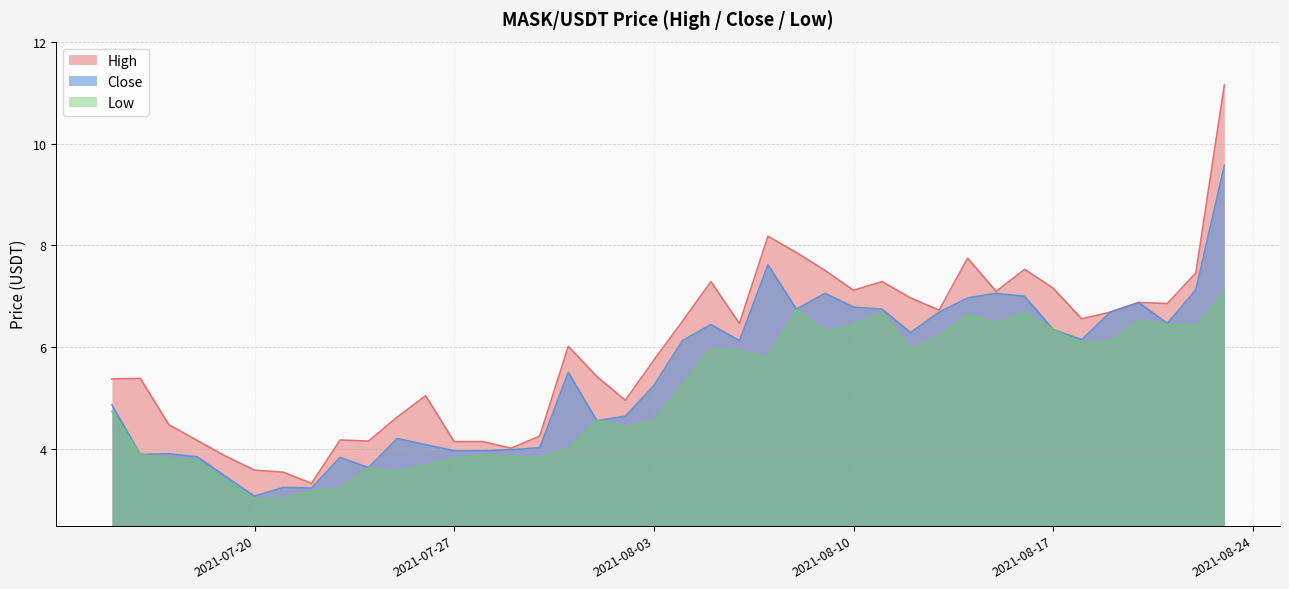

How many values in the High series are below 6?

19